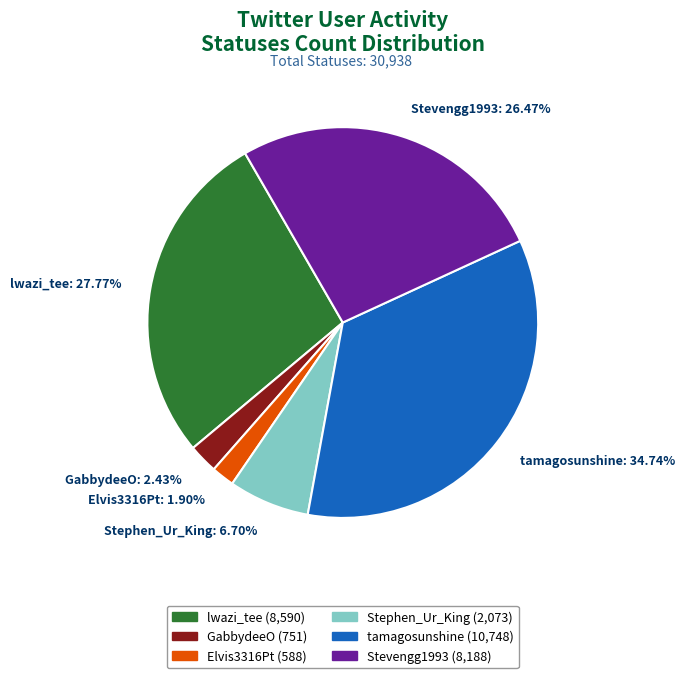

Rank the categories by value from lowest to highest.

Elvis3316Pt, GabbydeeO, Stephen_Ur_King, Stevengg1993, lwazi_tee, tamagosunshine